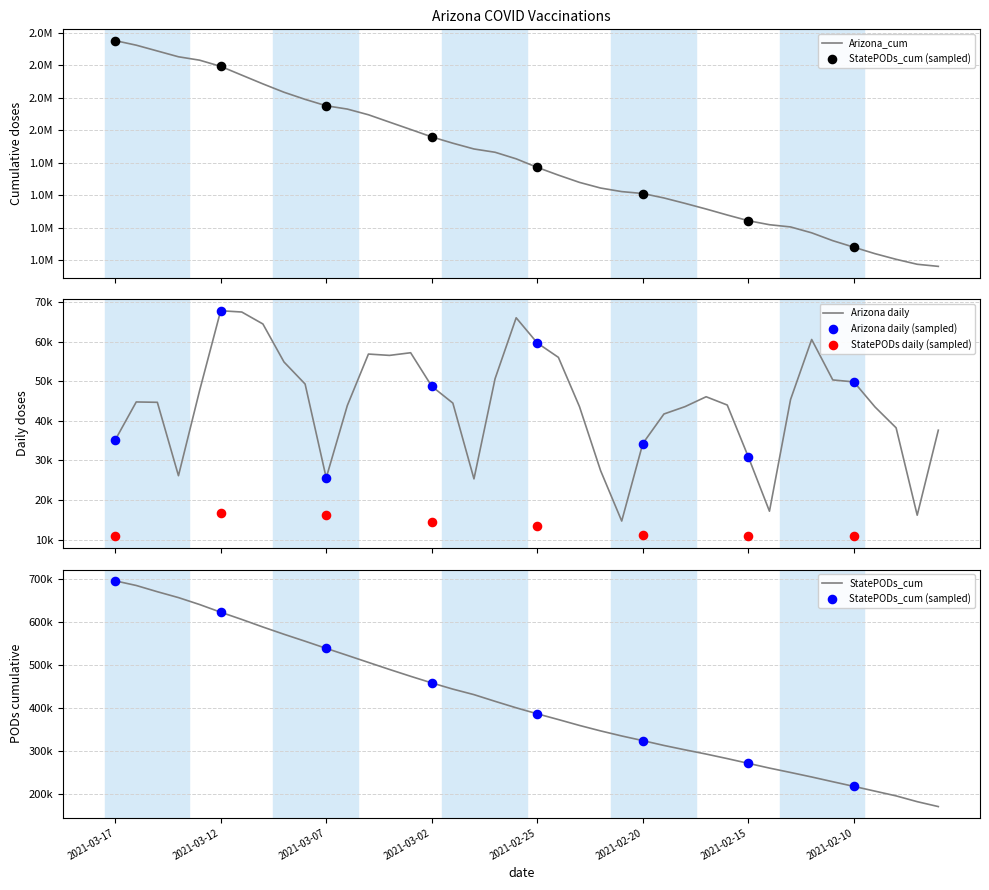

Which series has the largest total across all categories?

Arizona_cum